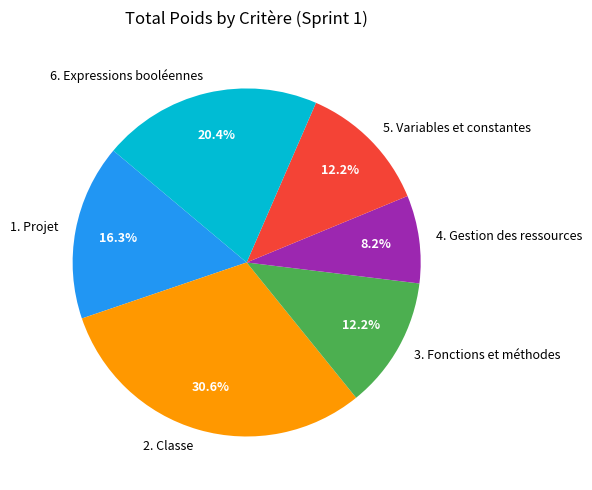

What portion of the pie excludes 4. Gestion des ressources?

91.8%